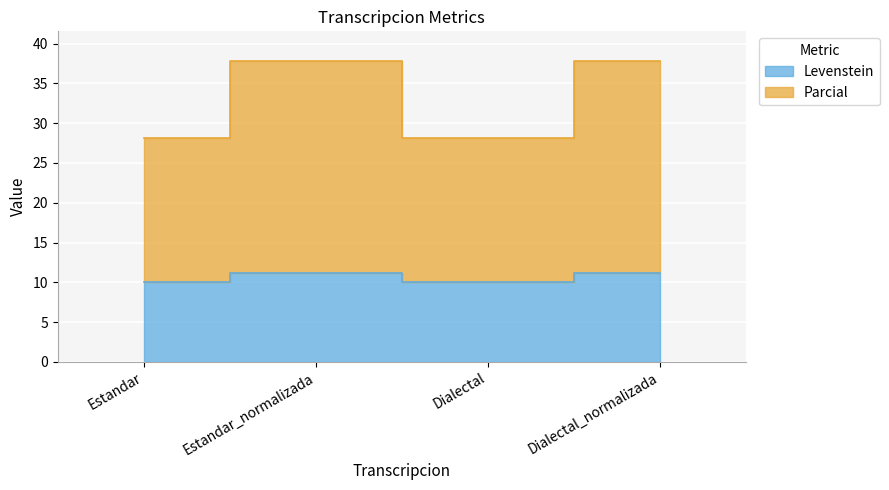

Which has a higher value, Estandar_normalizada or Dialectal?

Estandar_normalizada